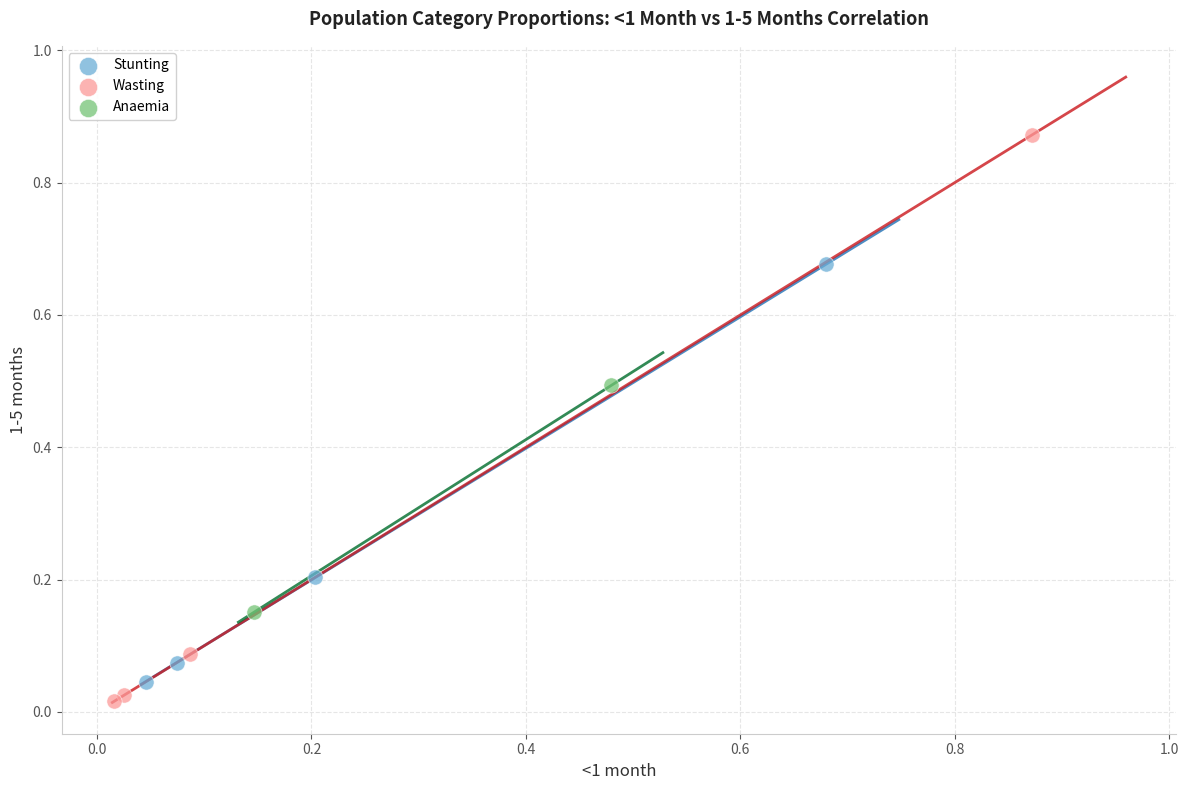

What are all the series names shown in the legend?

Stunting, Wasting, Anaemia